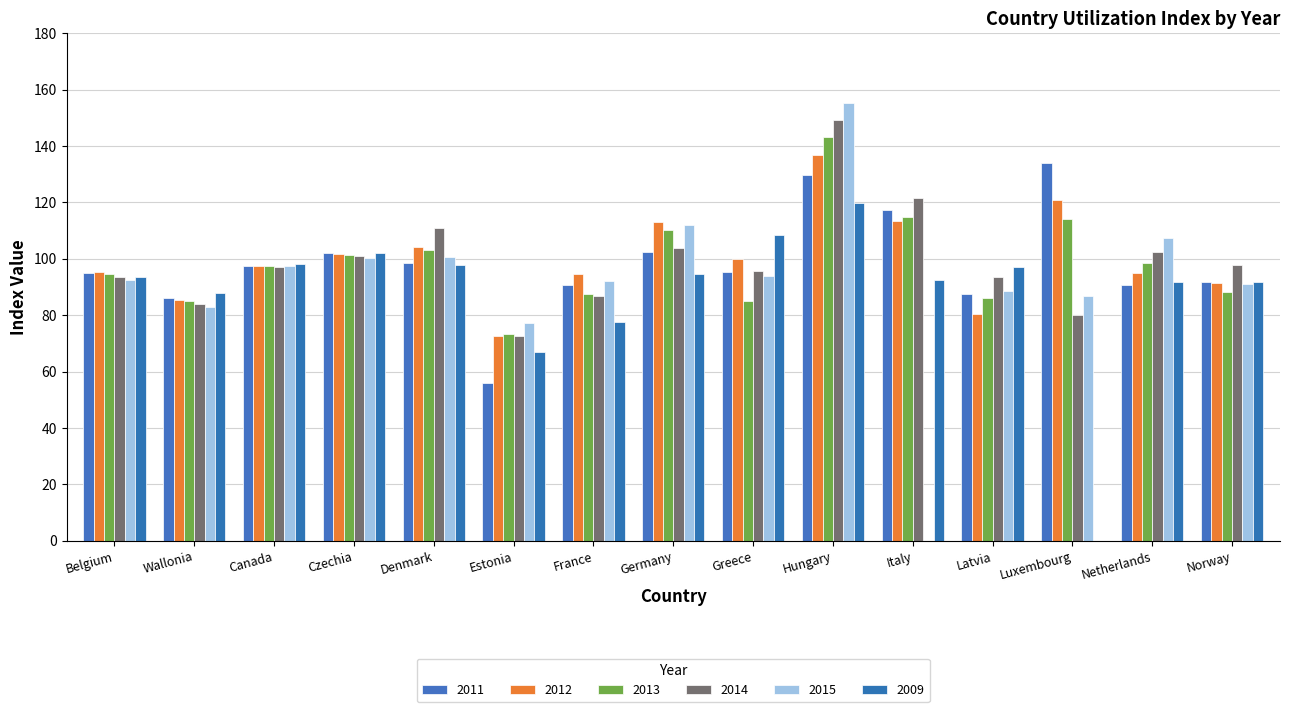

What are all the series names shown in the legend?

2011, 2012, 2013, 2014, 2015, 2009